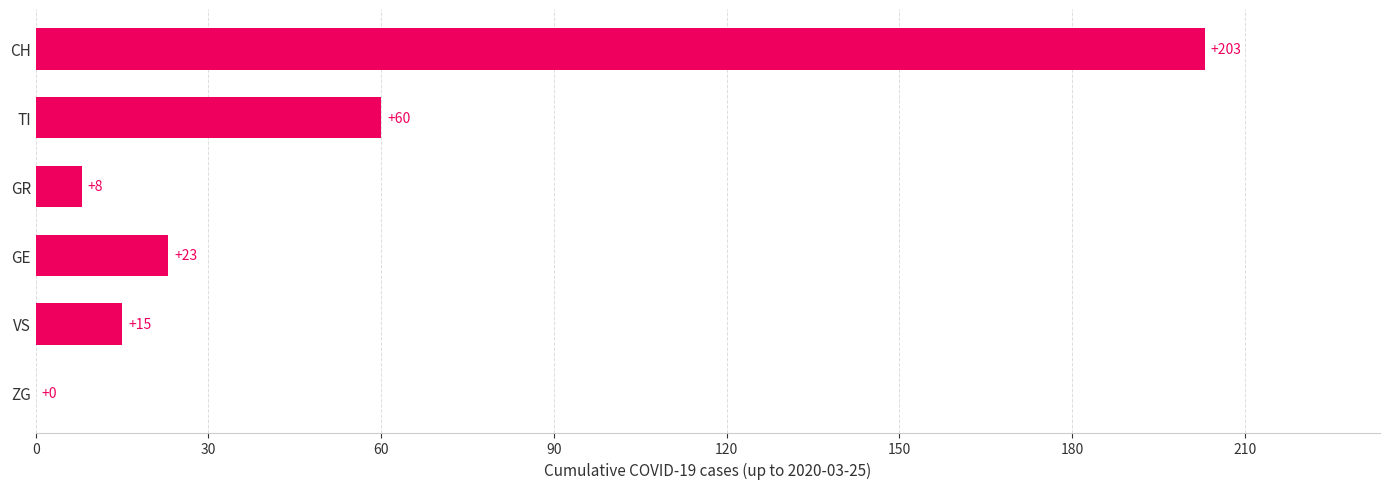

At which label is the value closest to 101?

TI